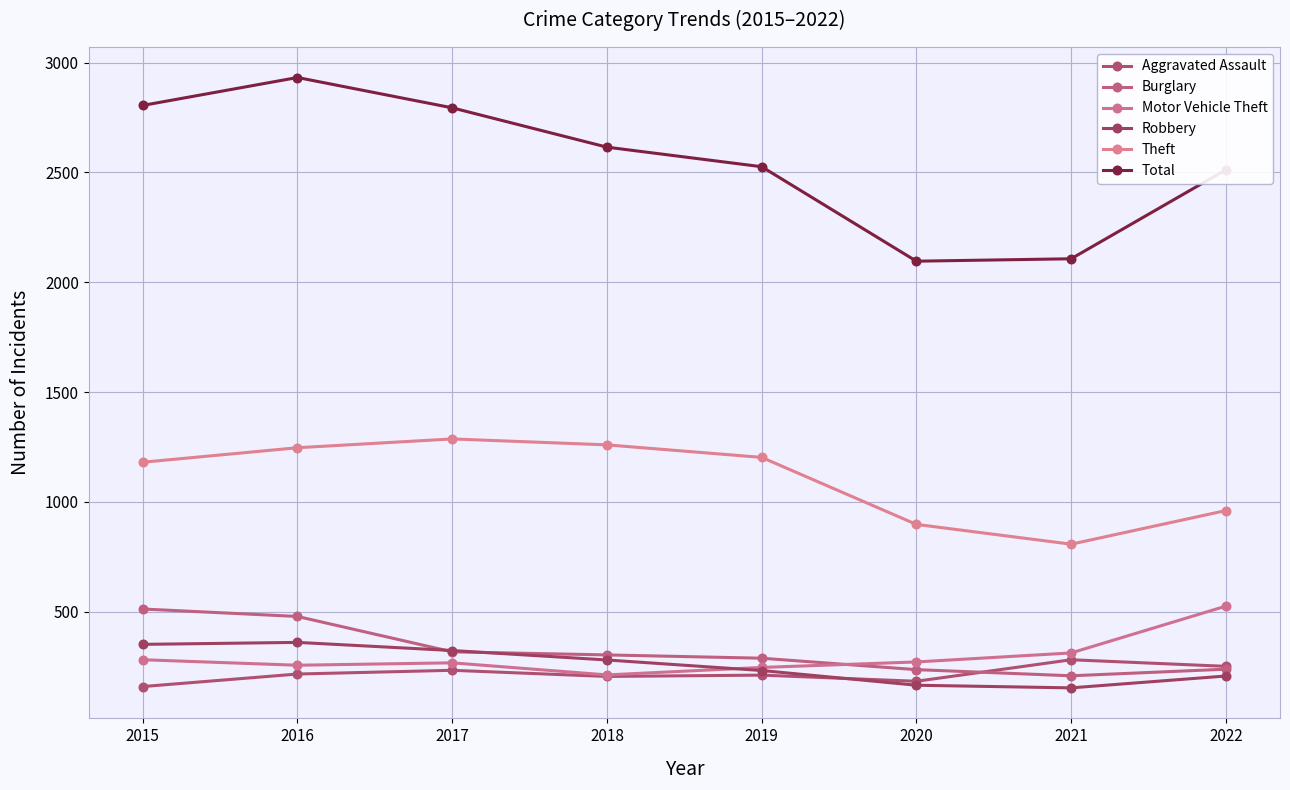

True or false: Motor Vehicle Theft and Theft intersect in this chart.

False